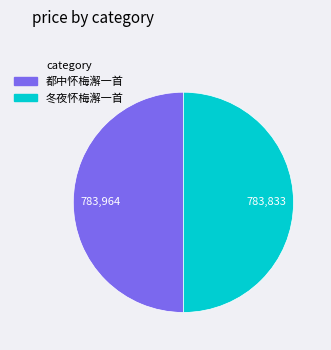

The 冬夜怀梅澥一首 slice represents 50% of the pie. True or false?

True